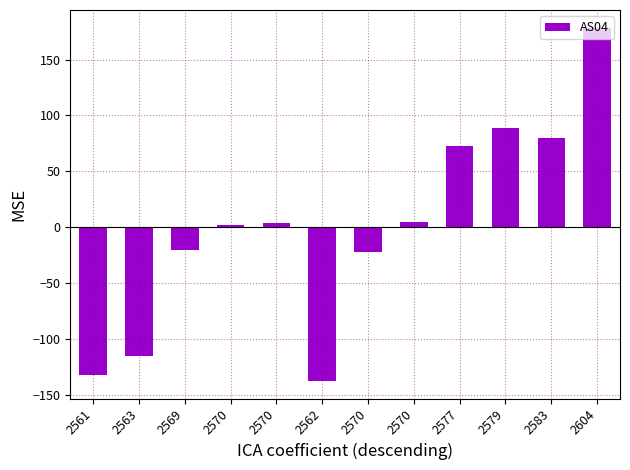

Does the chart contain any negative values?

Yes